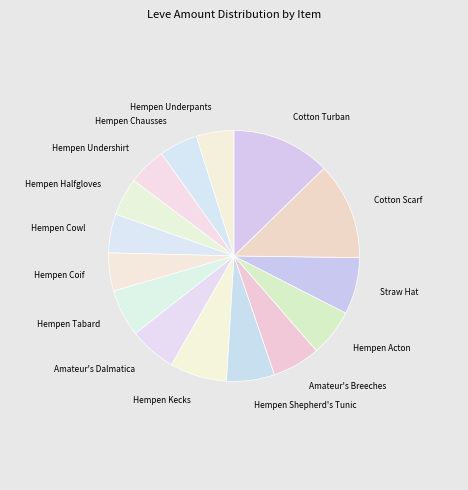

True or false: Amateur's Breeches accounts for 6% of the total.

True